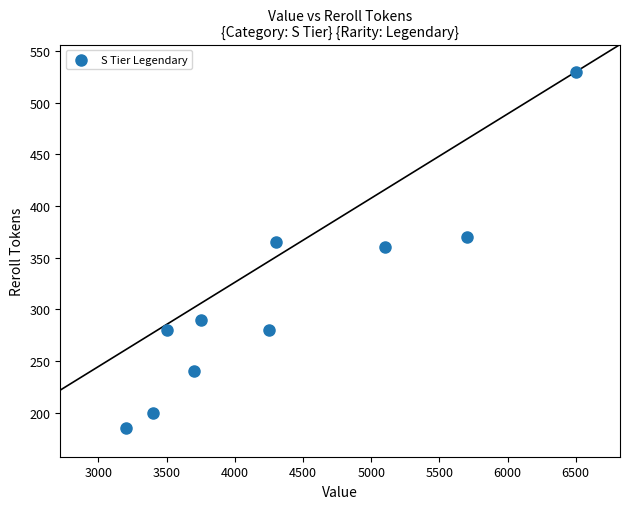

What is the average X value?

4340